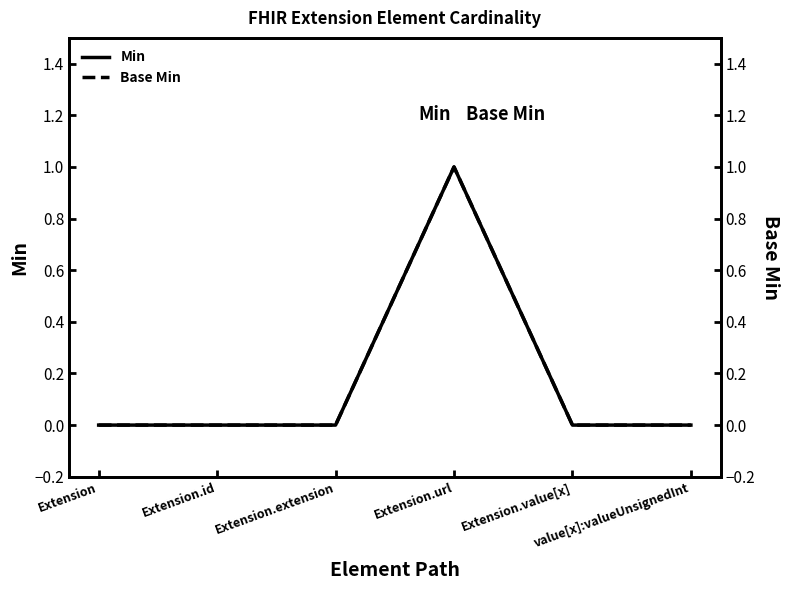

In Base Min, how many points are higher than both neighbors (excluding endpoints)?

1